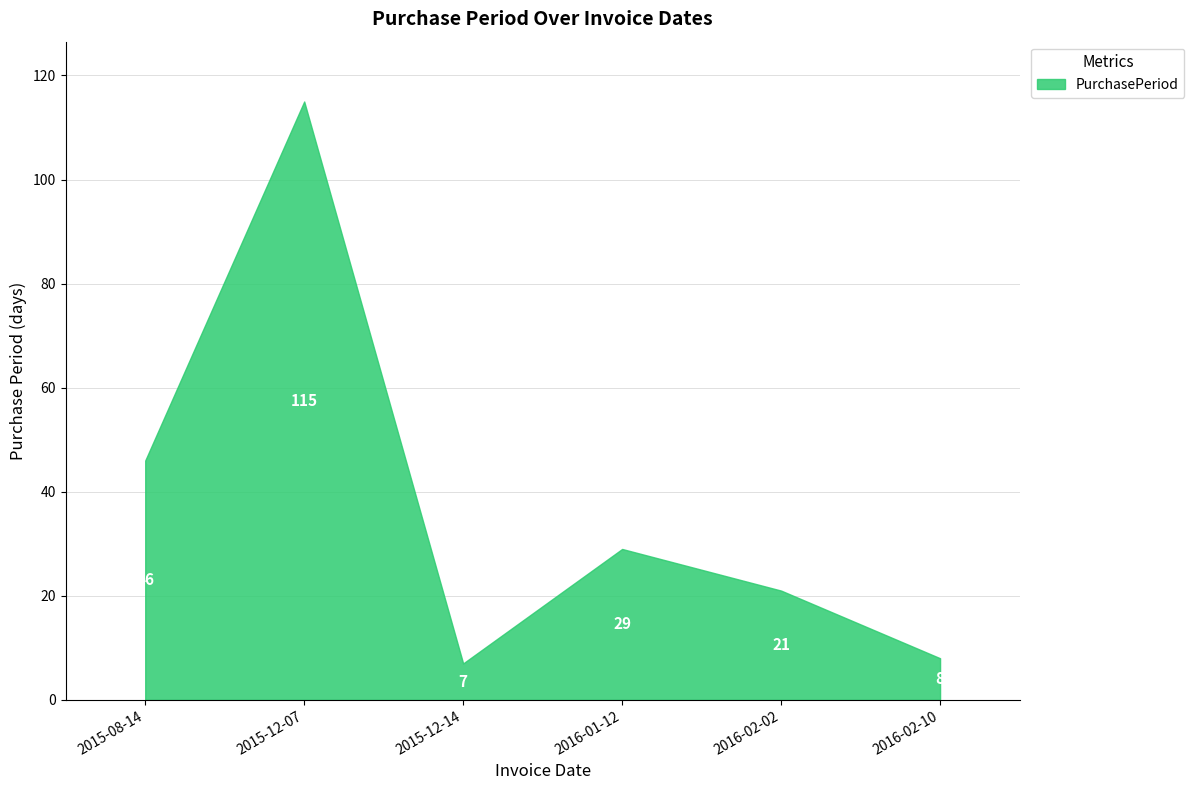

True or false: there are more than 2 points higher than both neighbors.

False